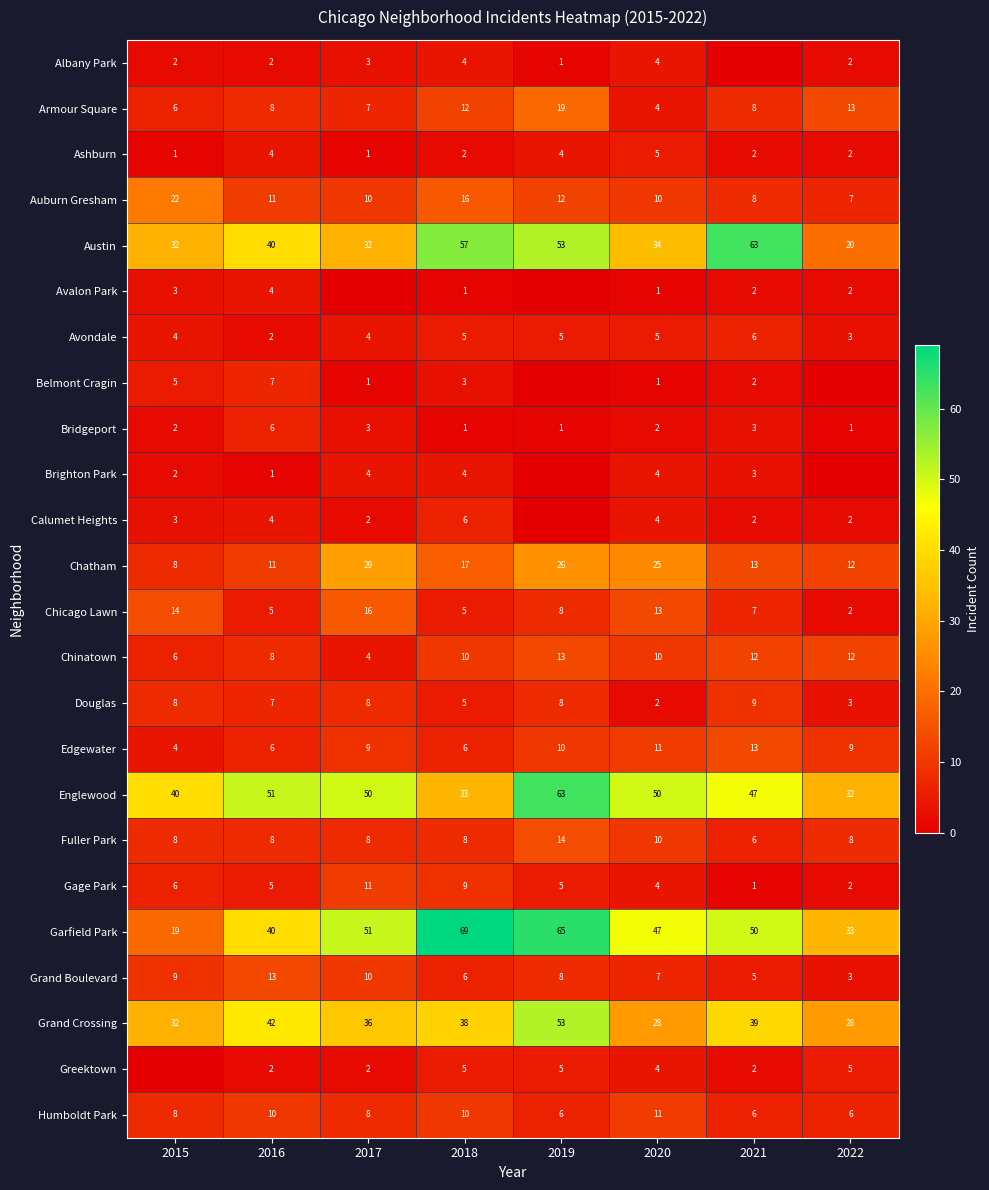

Is the value of Garfield Park at 2016 greater than the value of Chinatown at 2017?

Yes